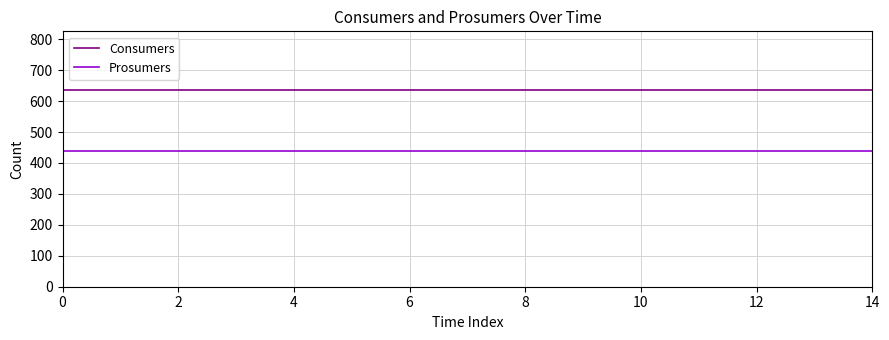

True or false: Consumers and Prosumers intersect in this chart.

False